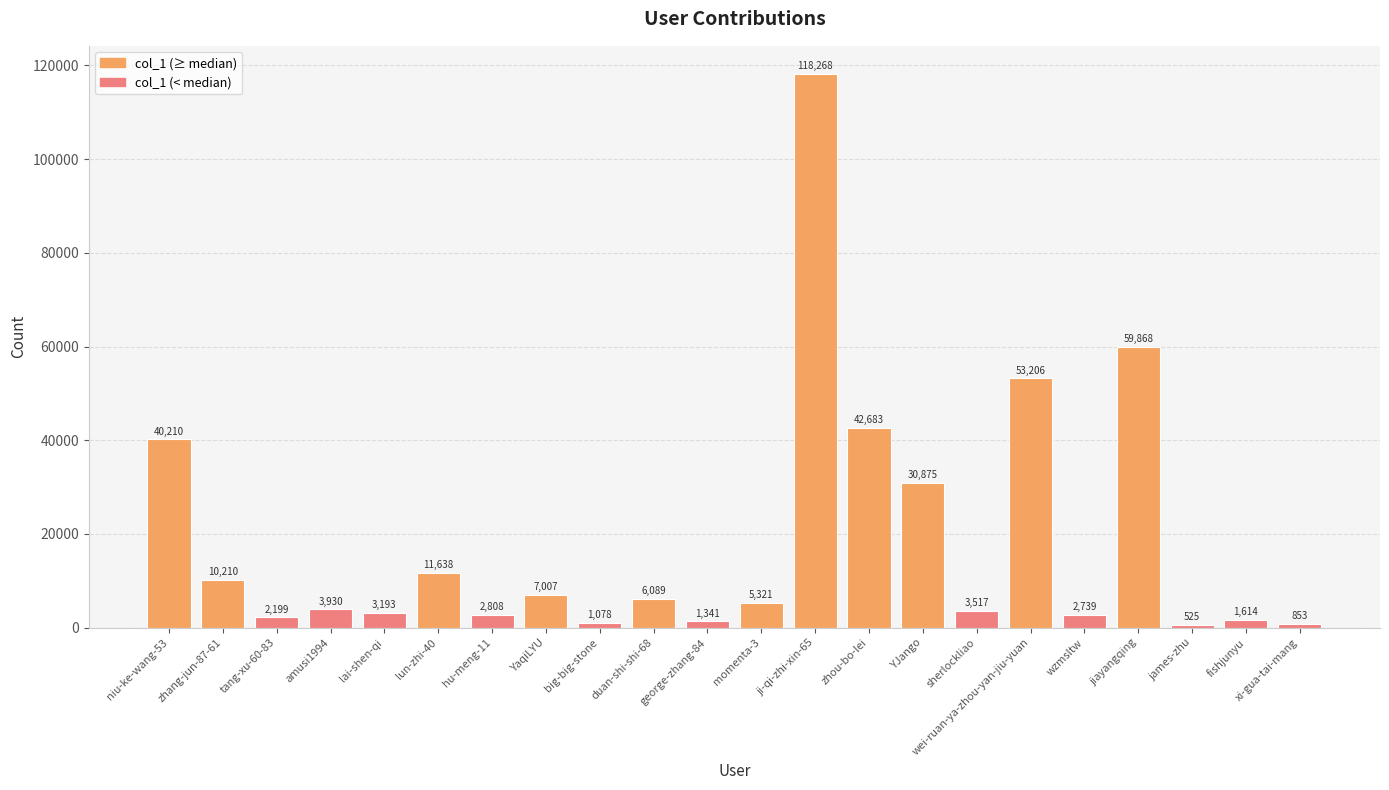

What position from the right is xi-gua-tai-mang?

1